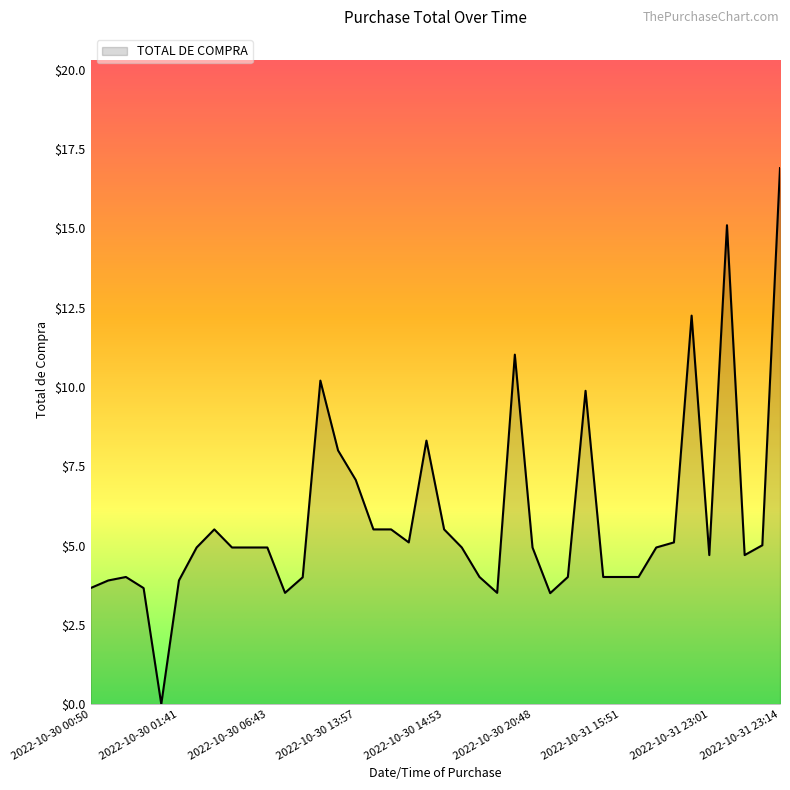

What is the maximum value shown in the chart?

16.9